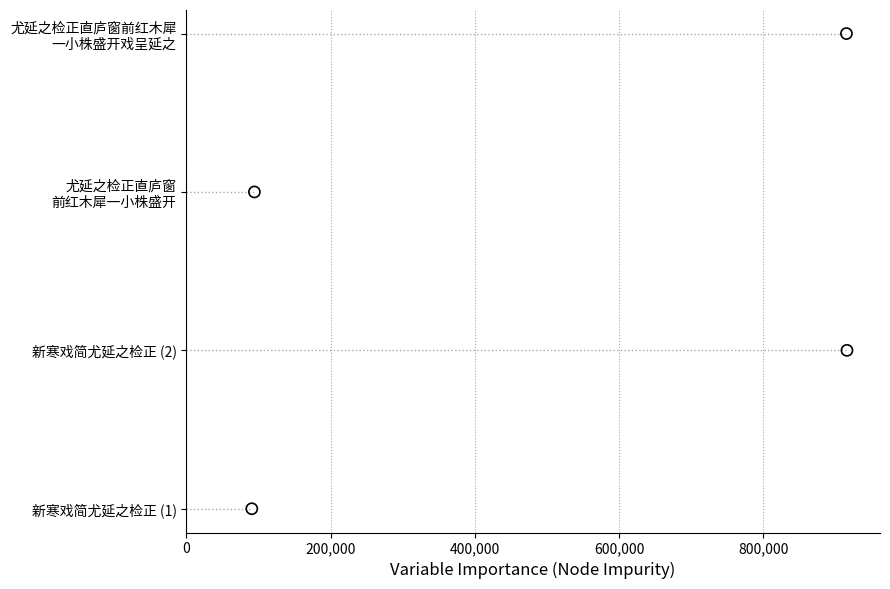

Between 200,000 and 400,000, which is larger?

400,000